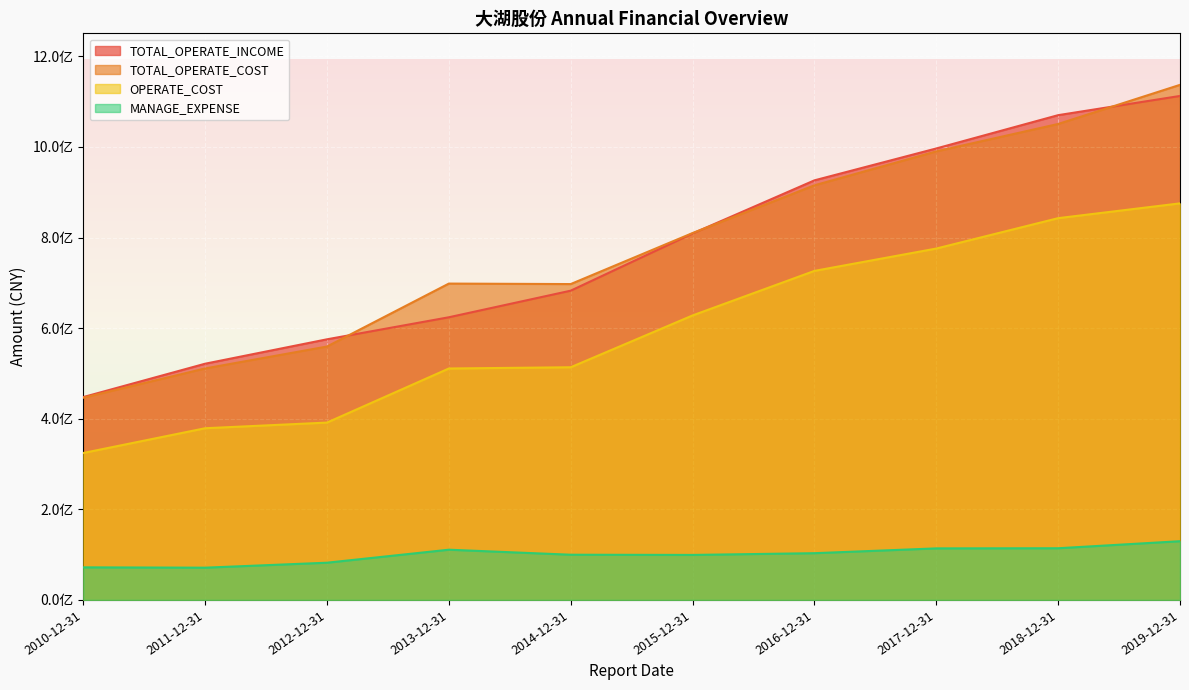

List the series in order of their peak value, highest first.

TOTAL_OPERATE_COST, TOTAL_OPERATE_INCOME, OPERATE_COST, MANAGE_EXPENSE